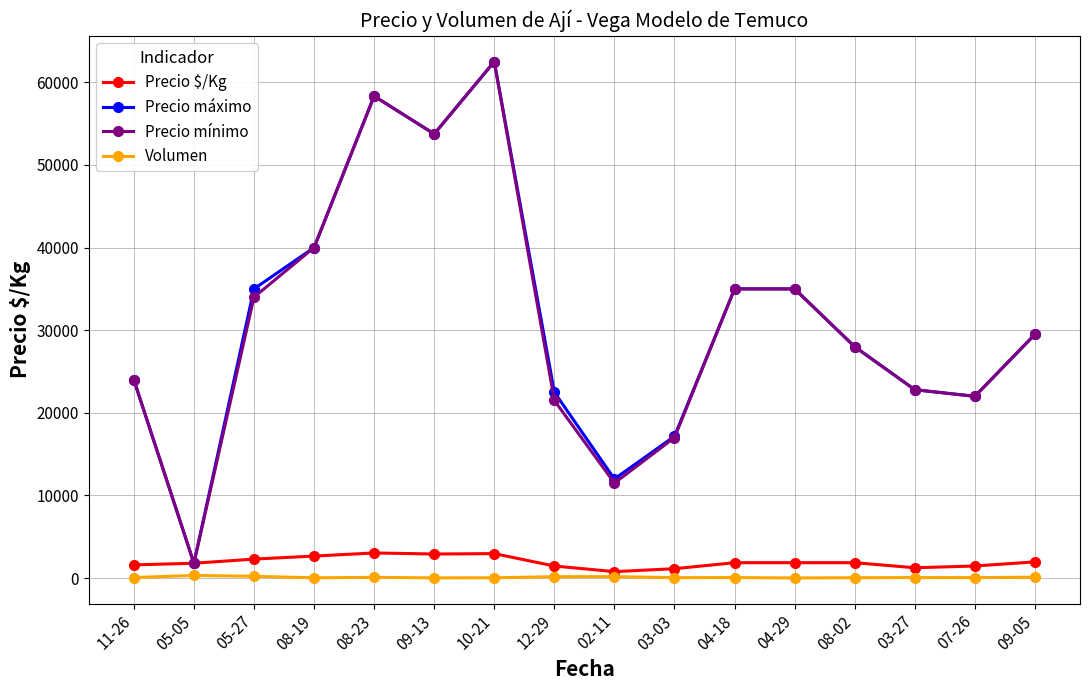

Is the value of Volumen at 10-21 greater than the value of Precio mínimo at 04-29?

No